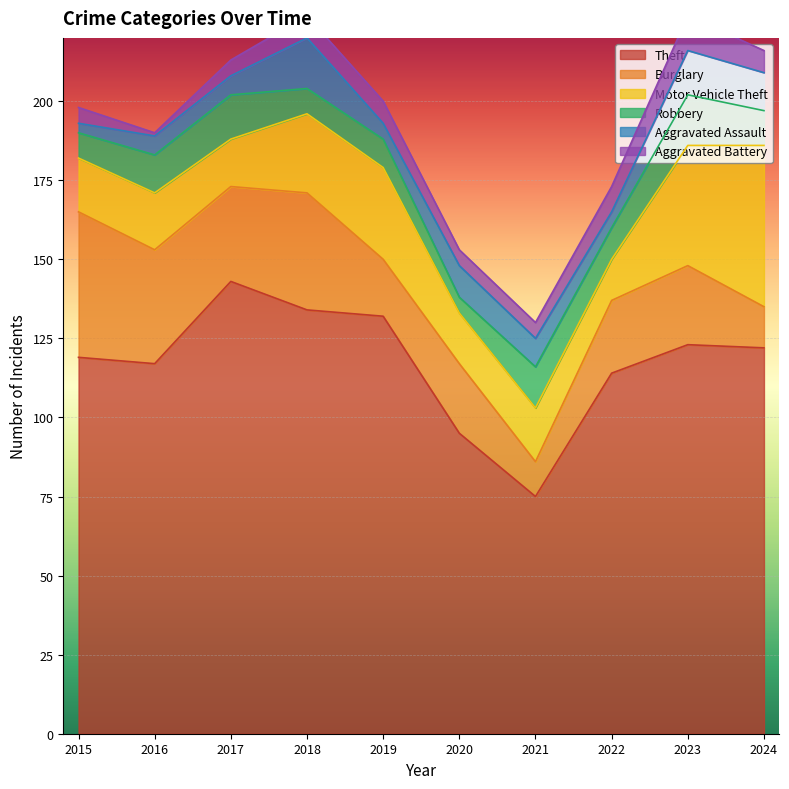

Is it true that Theft equals 82 at 2017?

False